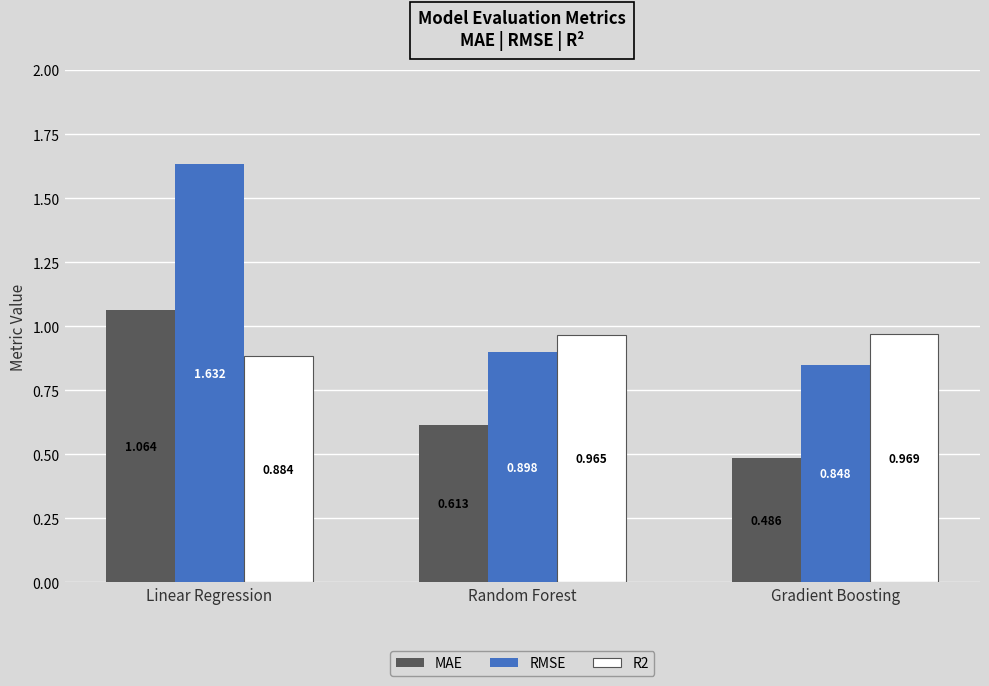

What position from the left is Linear Regression?

1